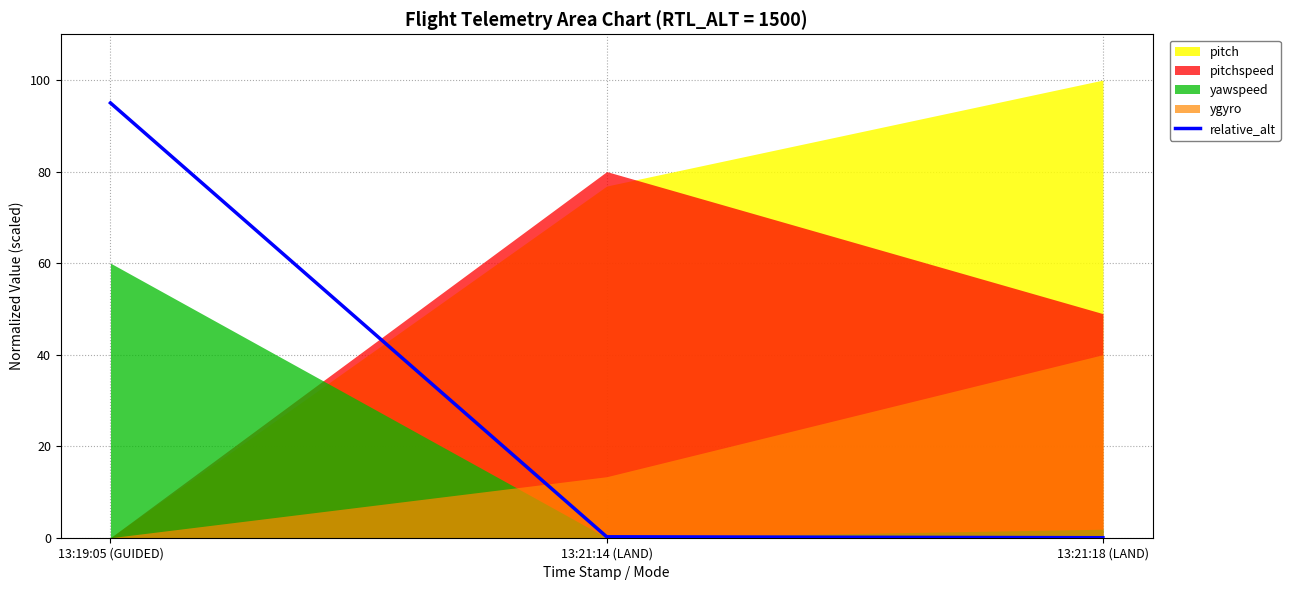

True or false: relative_alt has a value of 156.9 at 13:19:05 (GUIDED).

False